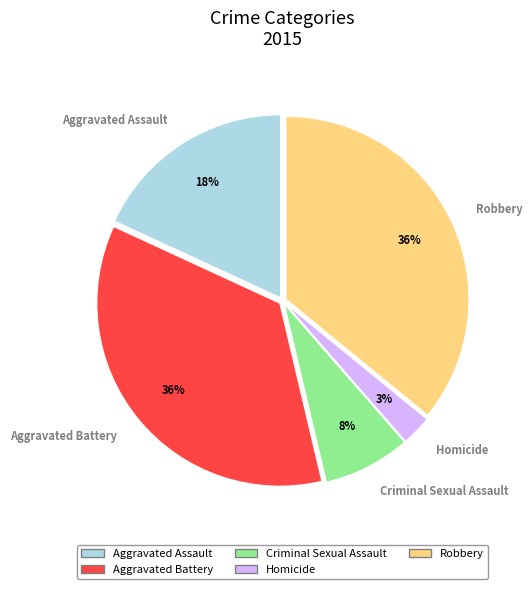

Is there any slice that represents more than half of the pie?

No